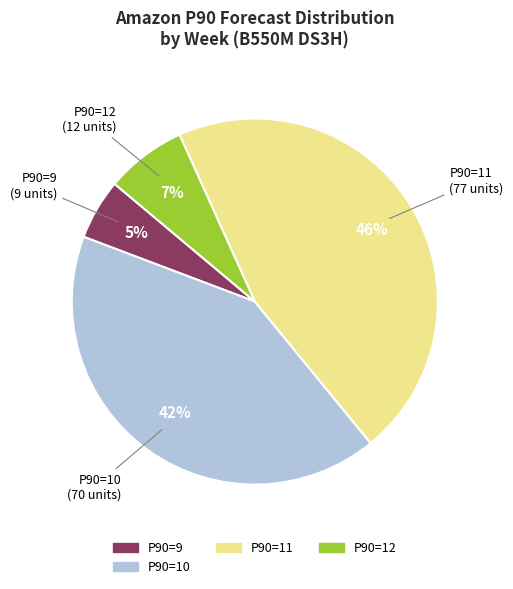

Does any single category account for the majority?

No